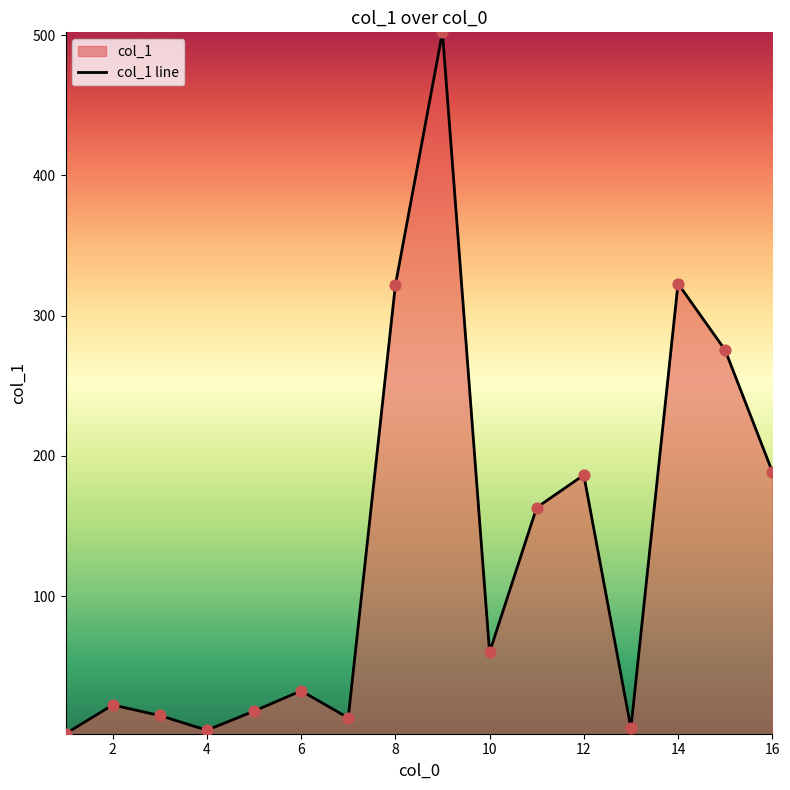

What is the change in value from 6 to 10?

+27.5